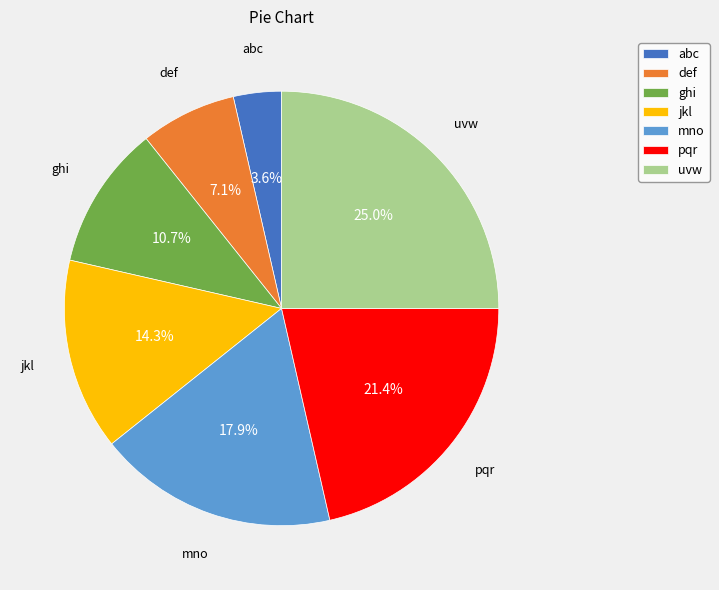

Which category has the biggest portion of the pie?

uvw